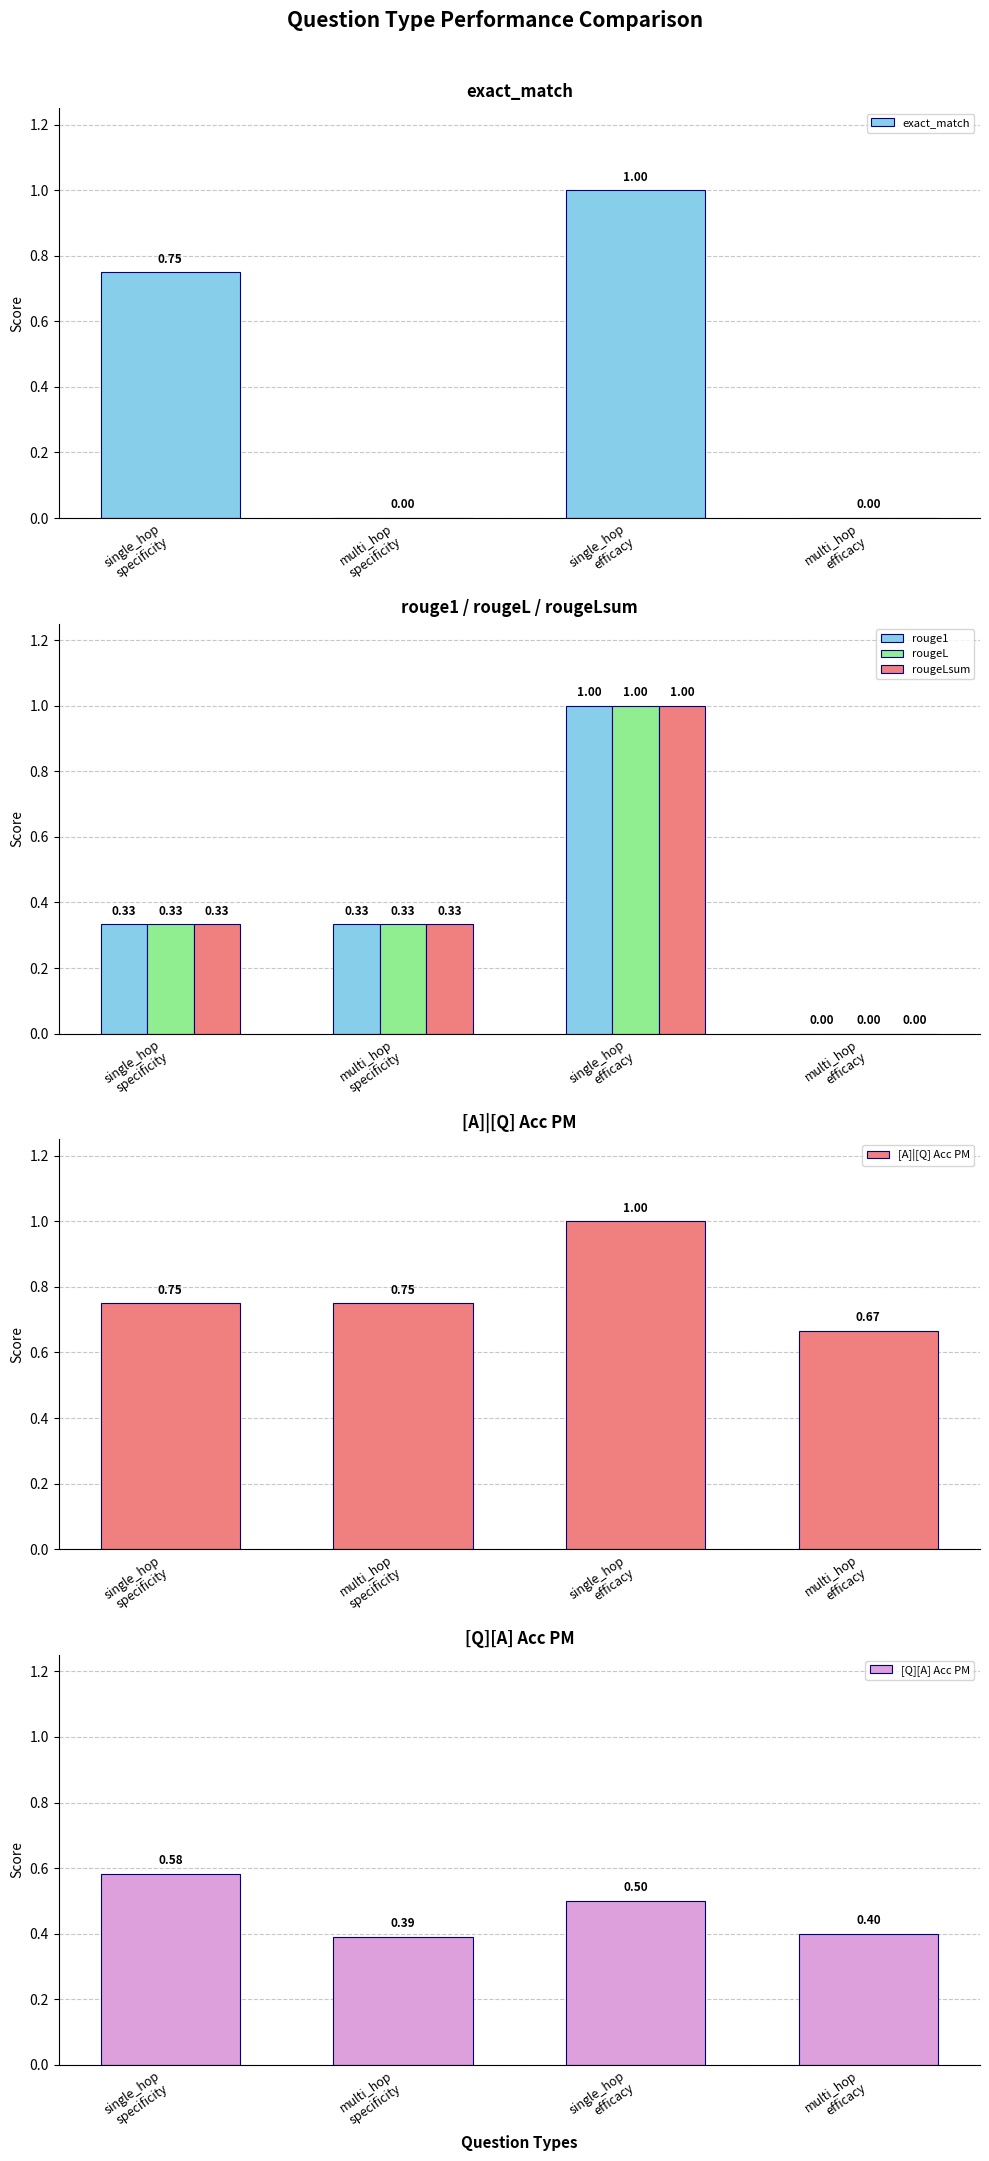

Which has a higher value, multi_hop
specificity or single_hop
efficacy?

single_hop
efficacy